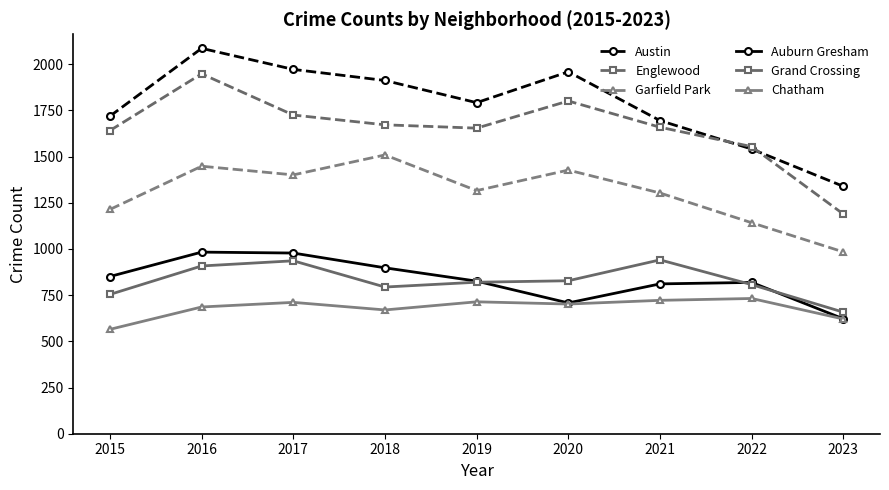

At which label does Austin reach its minimum?

2023